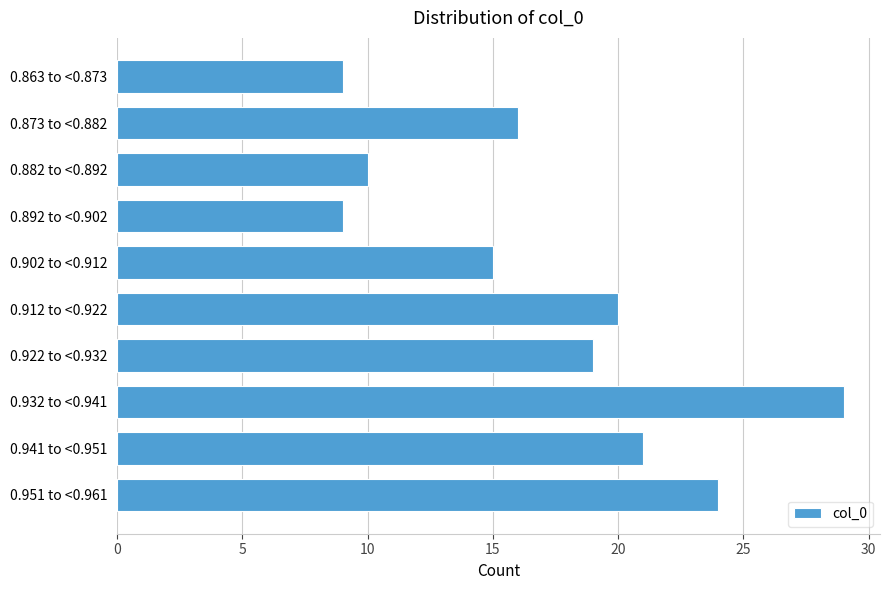

Reading bottom to top, list all the values displayed in this chart.

0.951 to <0.961=24	0.941 to <0.951=21	0.932 to <0.941=29	0.922 to <0.932=19	0.912 to <0.922=20	0.902 to <0.912=15	0.892 to <0.902=9	0.882 to <0.892=10	0.873 to <0.882=16	0.863 to <0.873=9